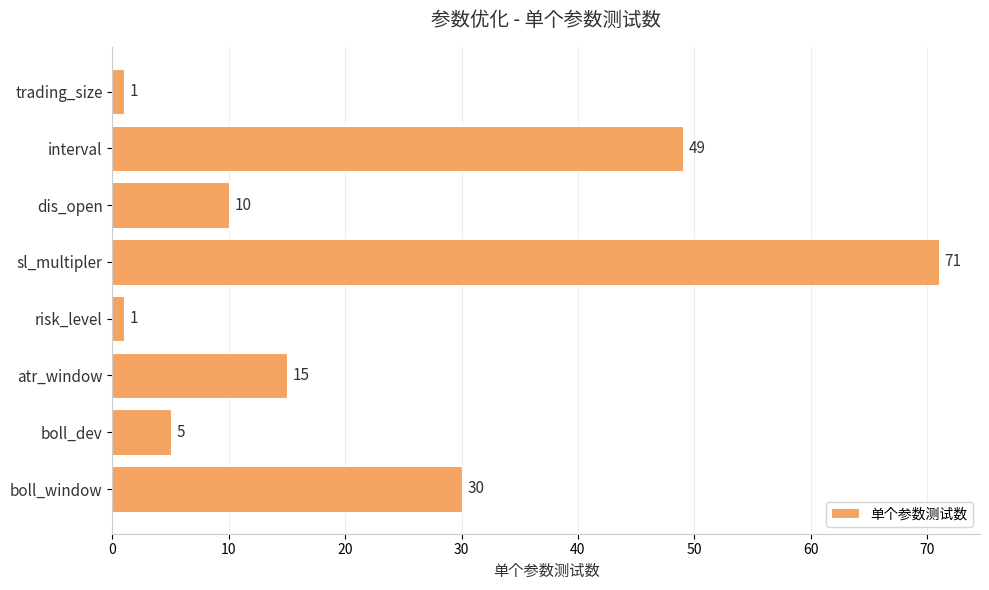

What is the sum of all values?

182